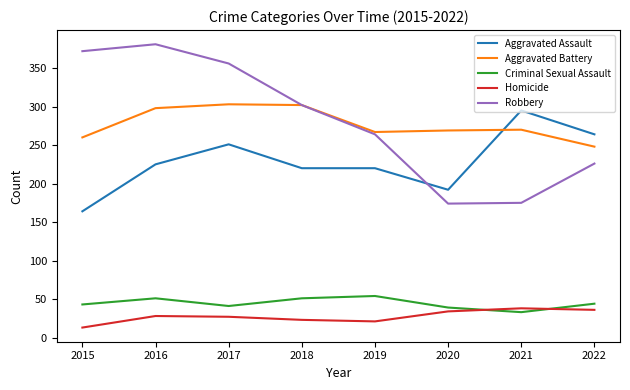

At which label is Robbery closest to 277?

2019